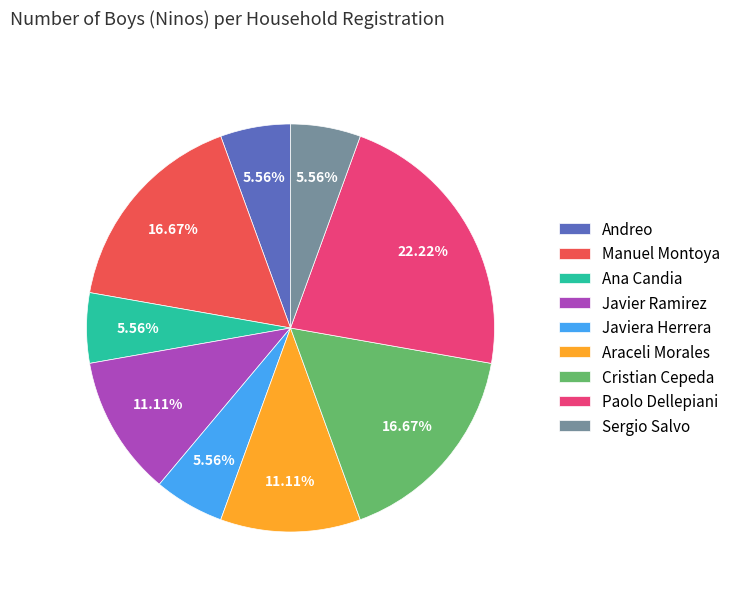

Is the sum of Javiera Herrera and Araceli Morales greater than half?

No